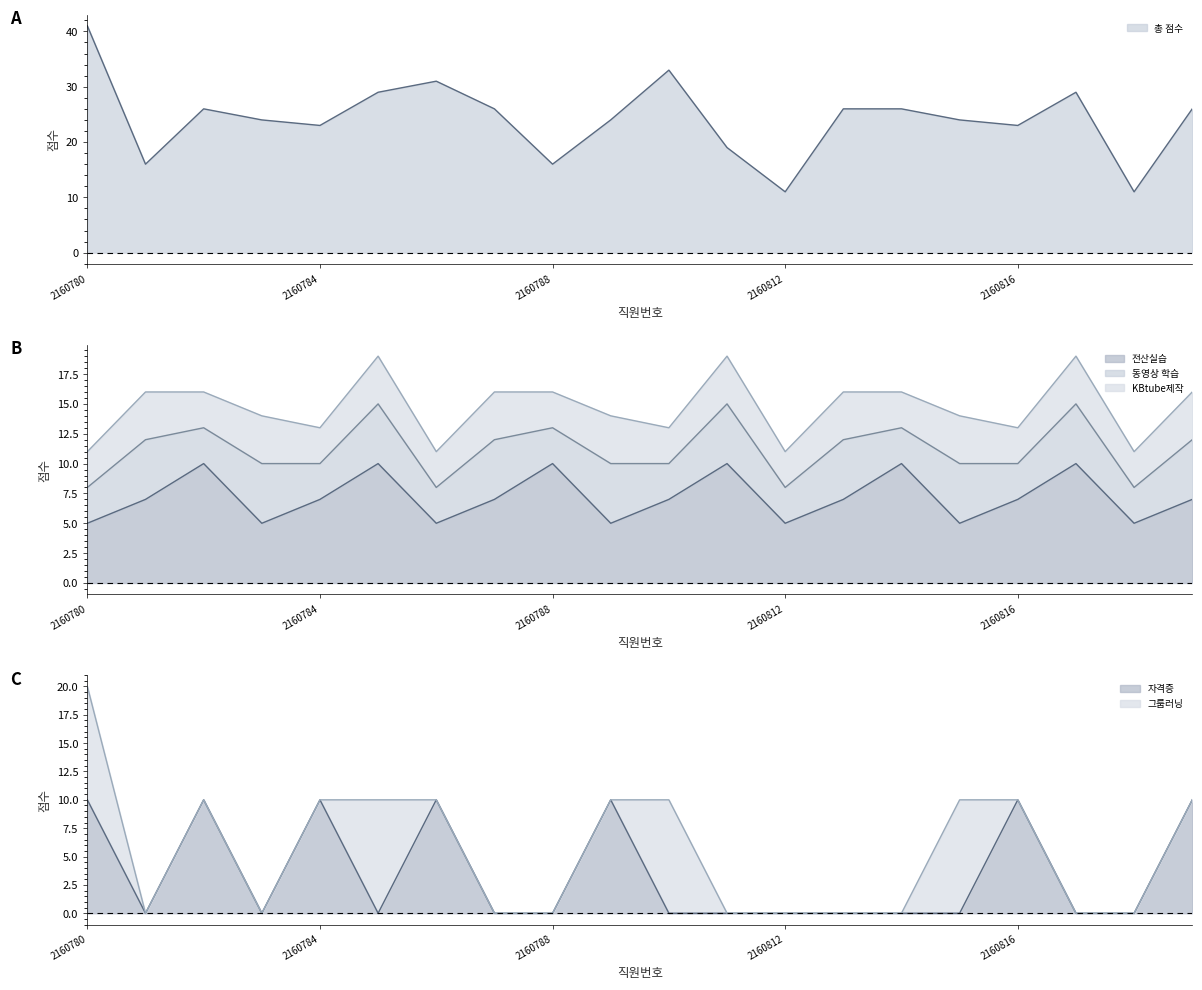

True or false: 자격증 has a value of 0 at 2160810.

True